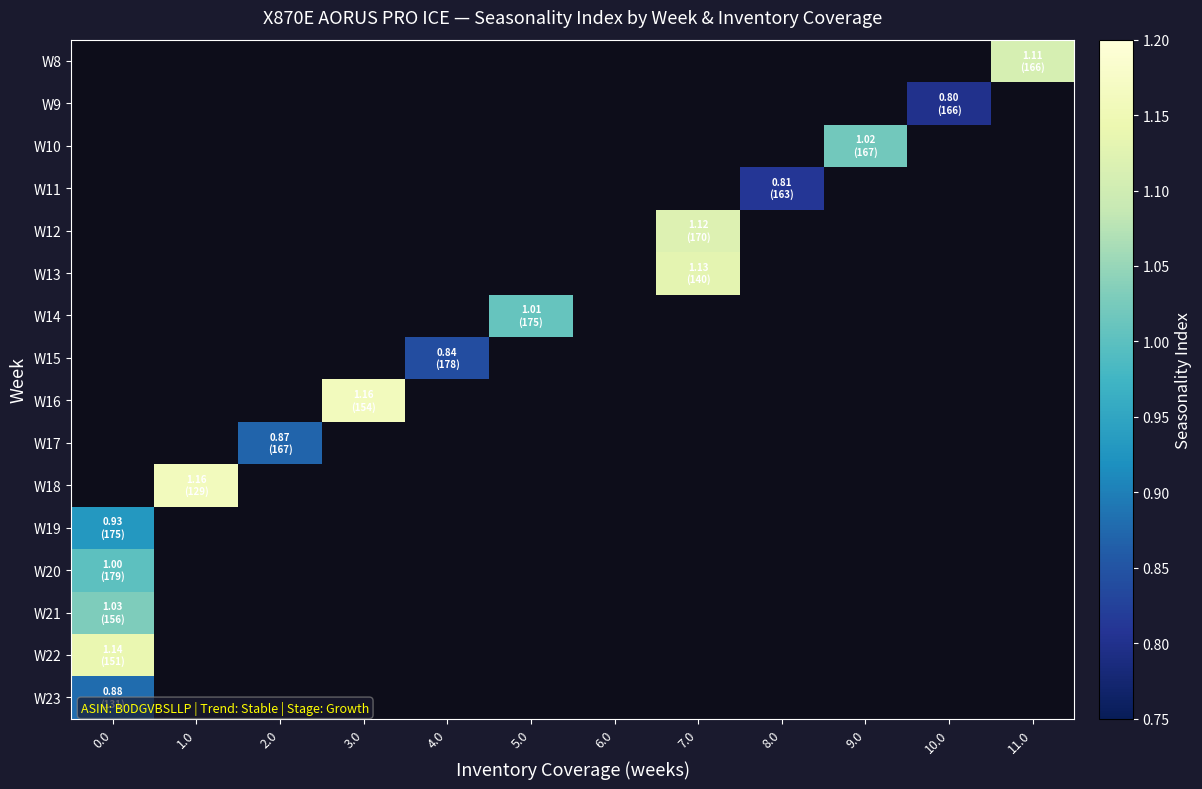

How many data points does each series have?

12